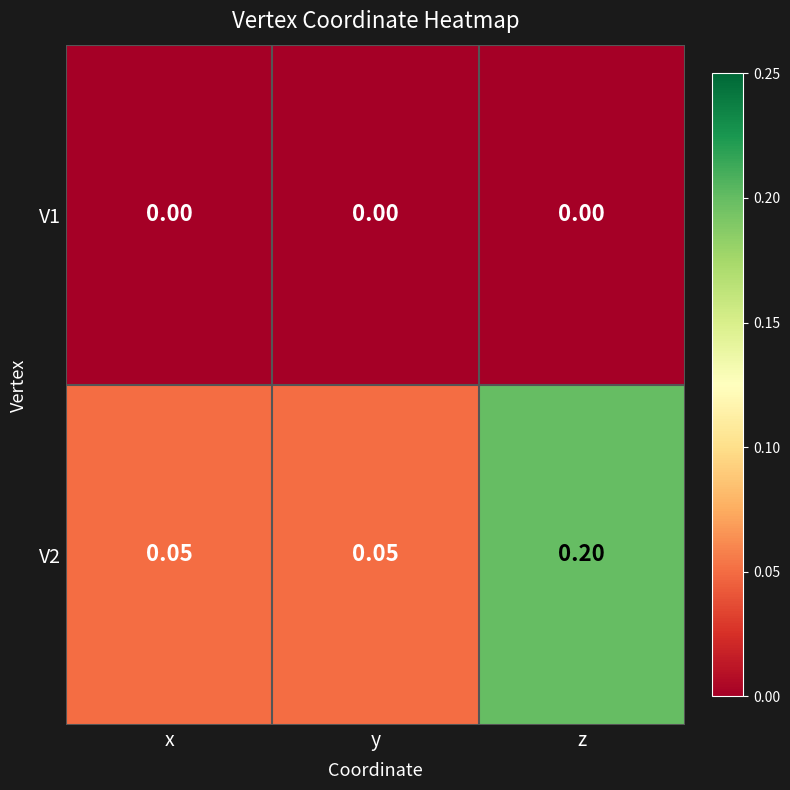

Which category has the highest value in the V2 series?

z